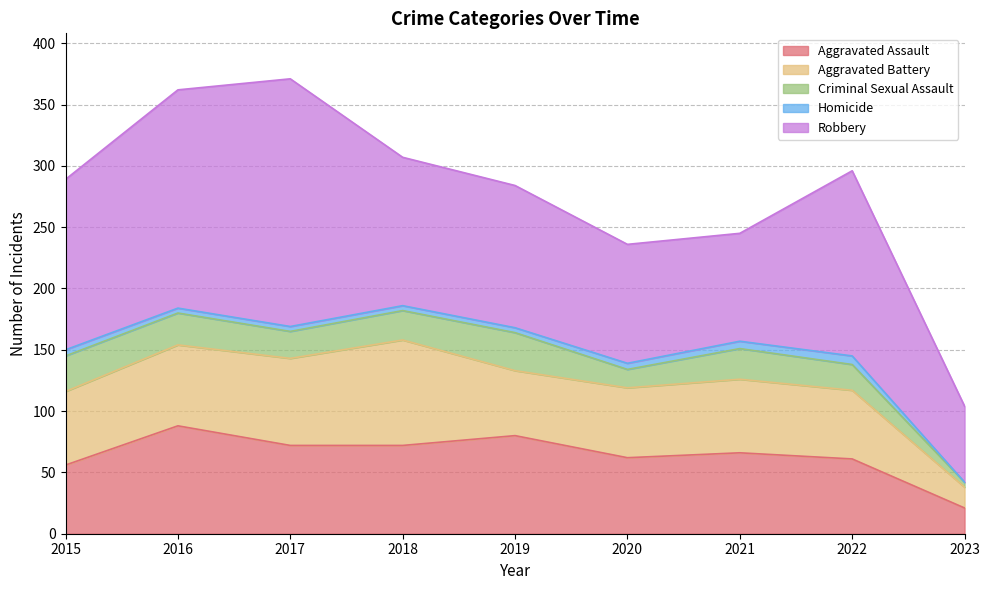

At which label is Robbery closest to 132?

2015